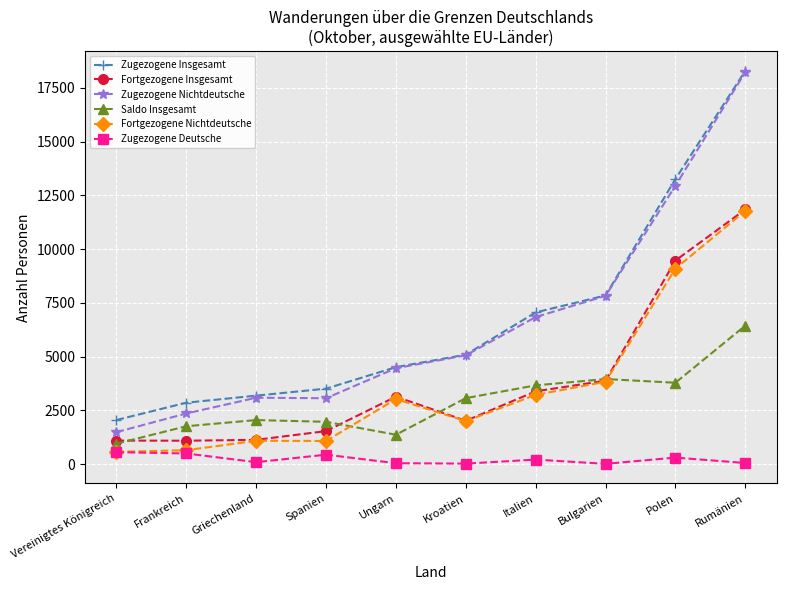

What is the difference between the maximum and minimum values in the Zugezogene Insgesamt series?

16229